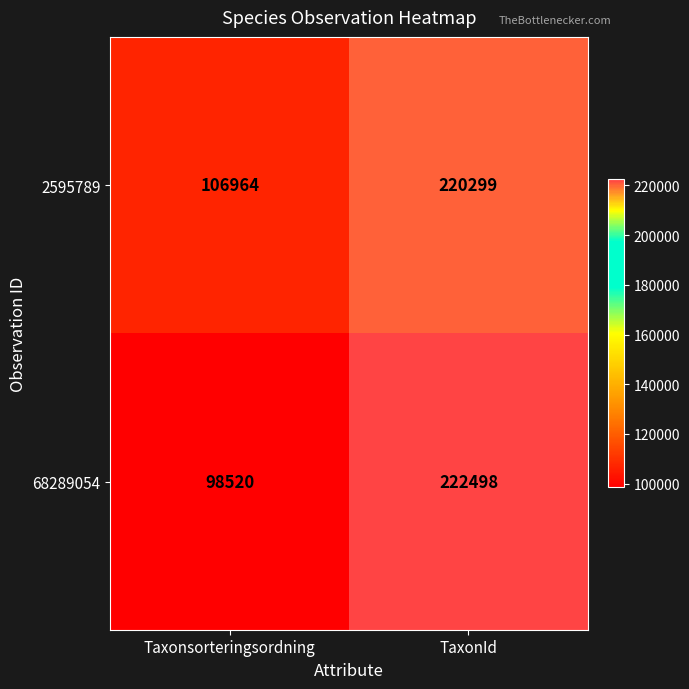

What value does the 2595789 series have at TaxonId?

220299